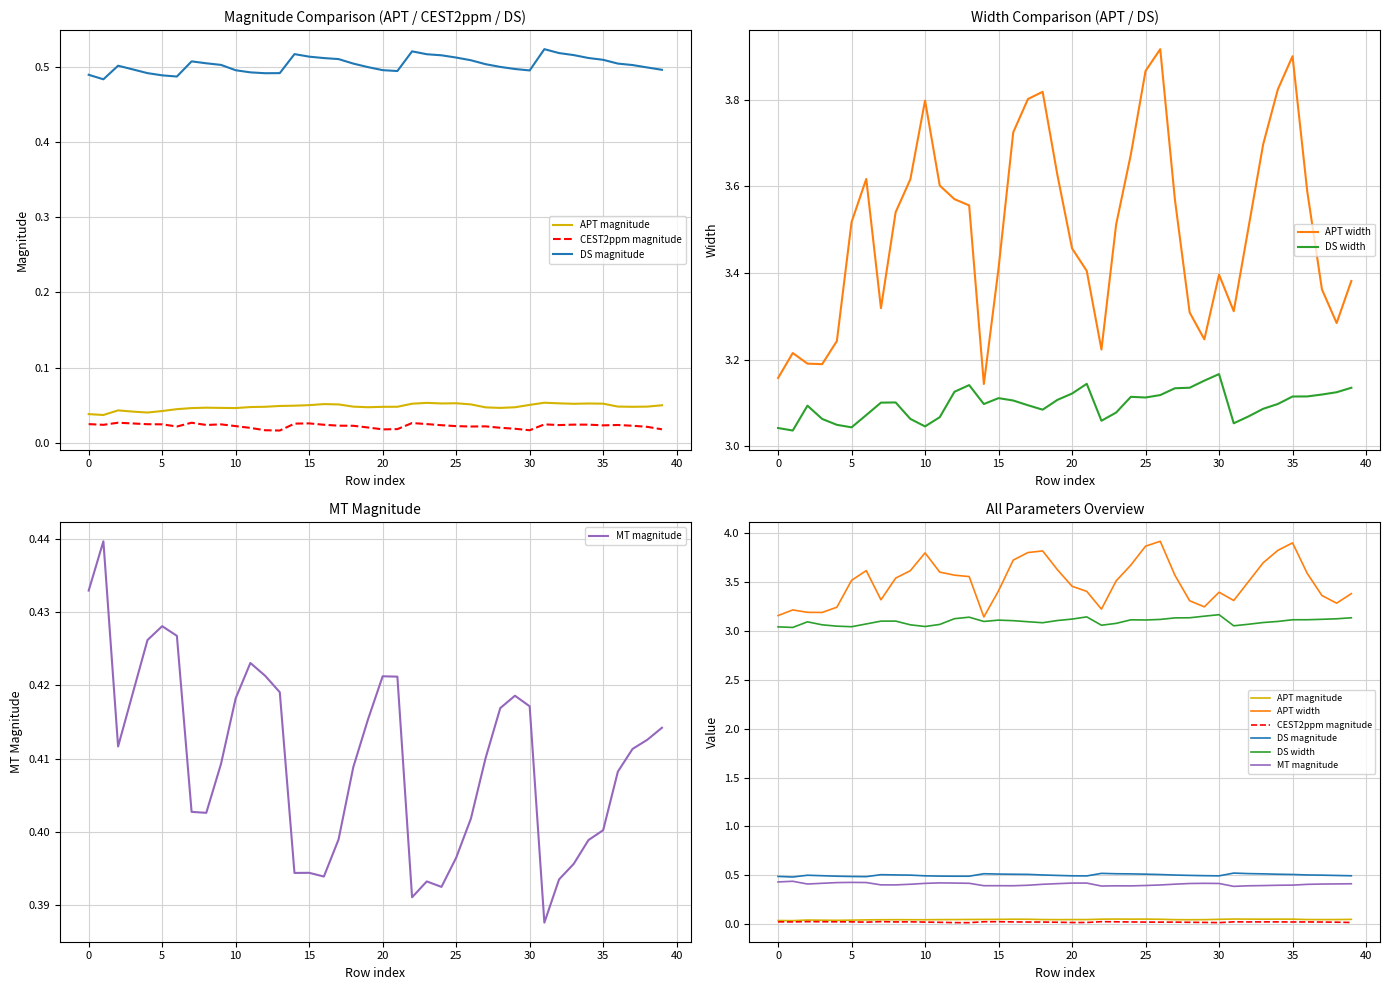

What are all the series names shown in the legend?

APT magnitude, CEST2ppm magnitude, DS magnitude, APT width, DS width, MT magnitude